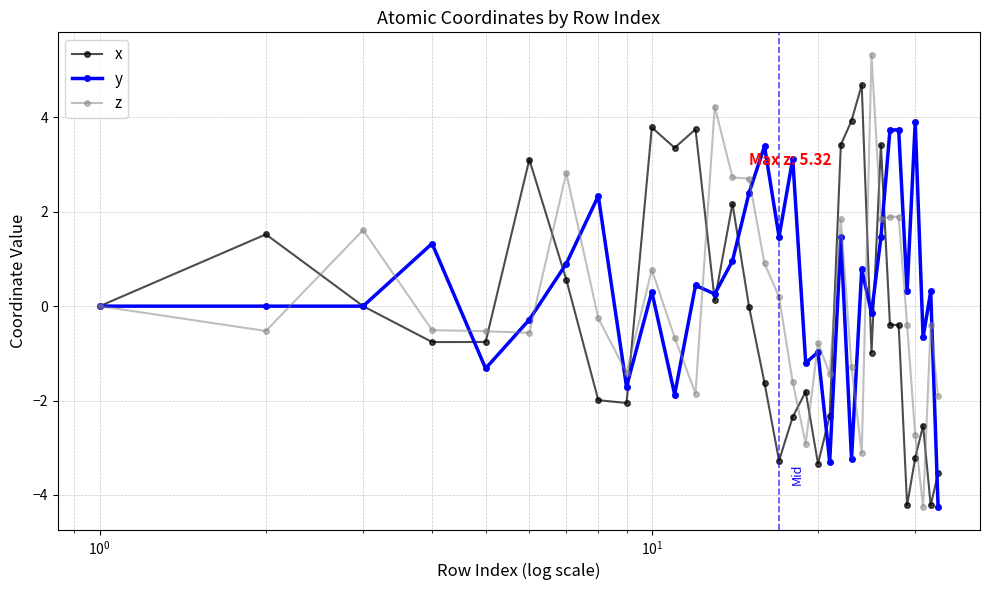

What is the value of the z point at the 18th from the left?

-1.6